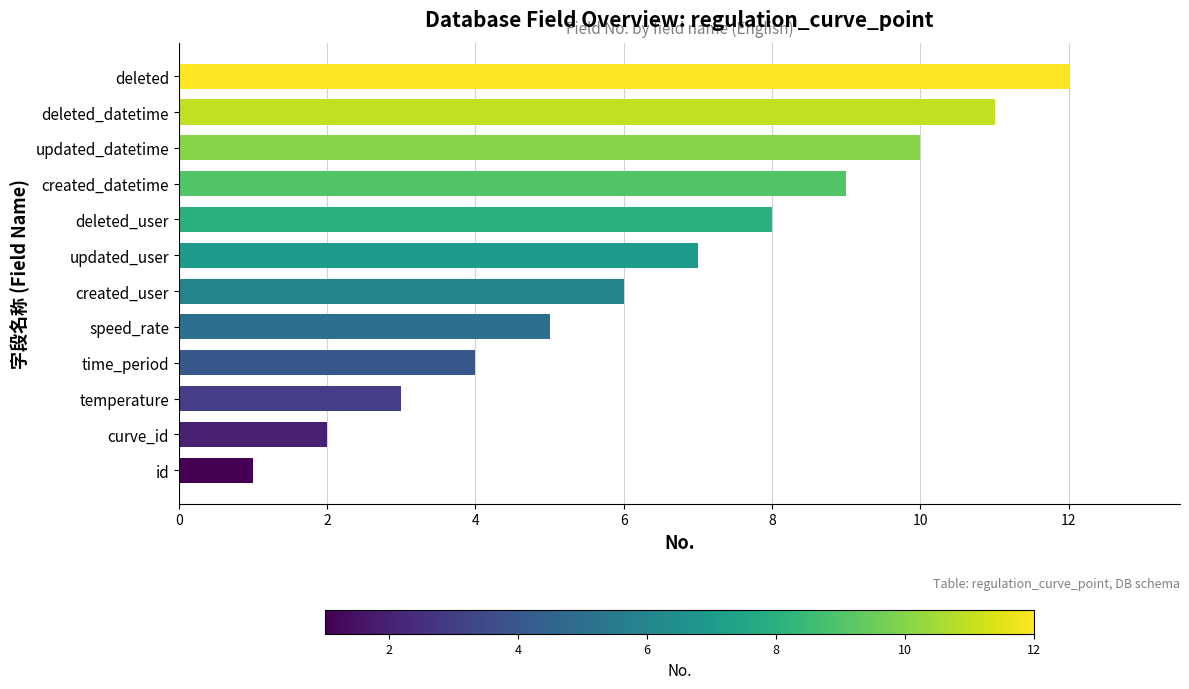

Which label corresponds to the largest value in the chart?

deleted